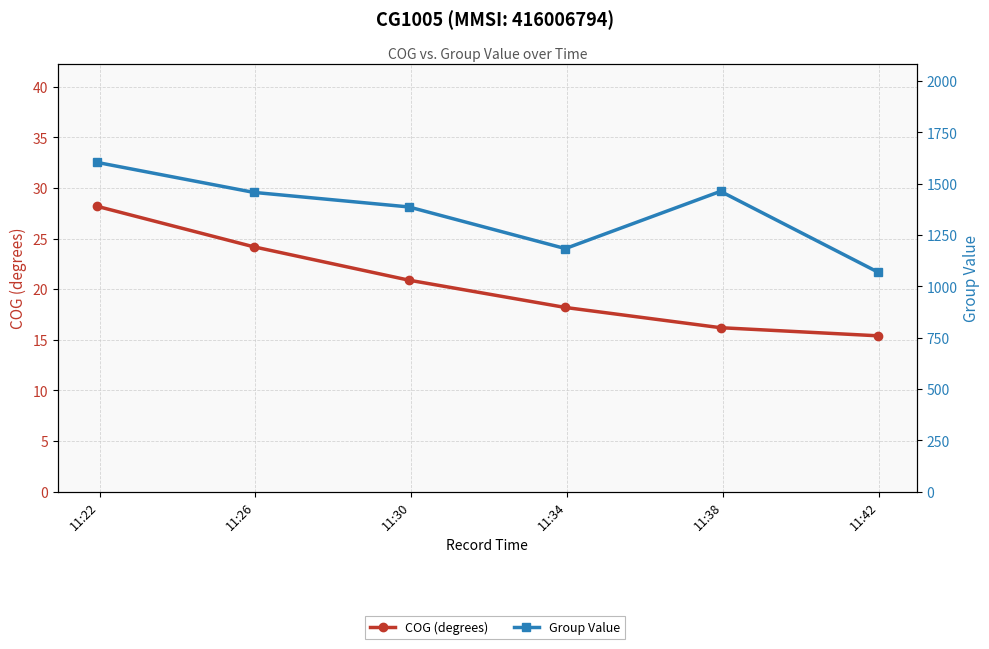

How many data points in COG (degrees) are above 20?

3